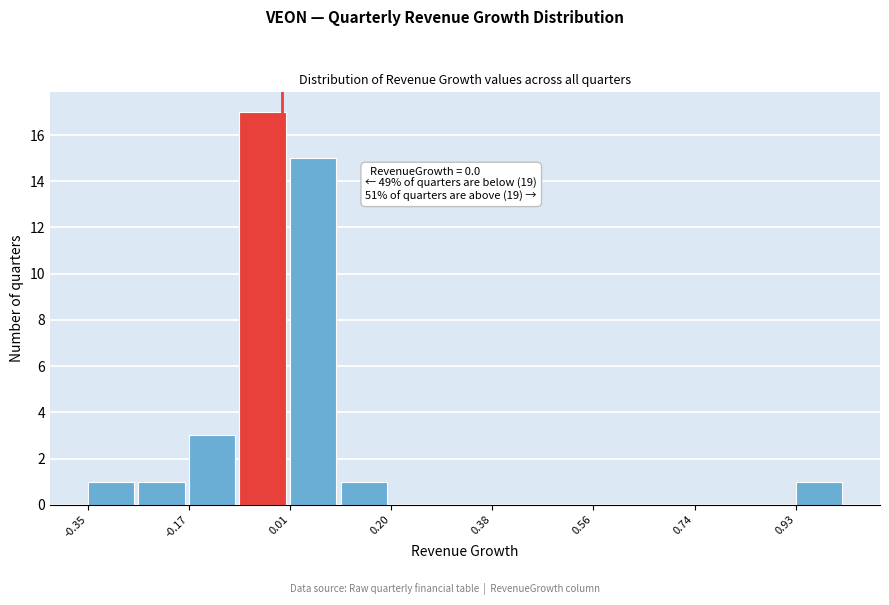

Which range on the x-axis has the tallest bar?

-0.08 to 0.02